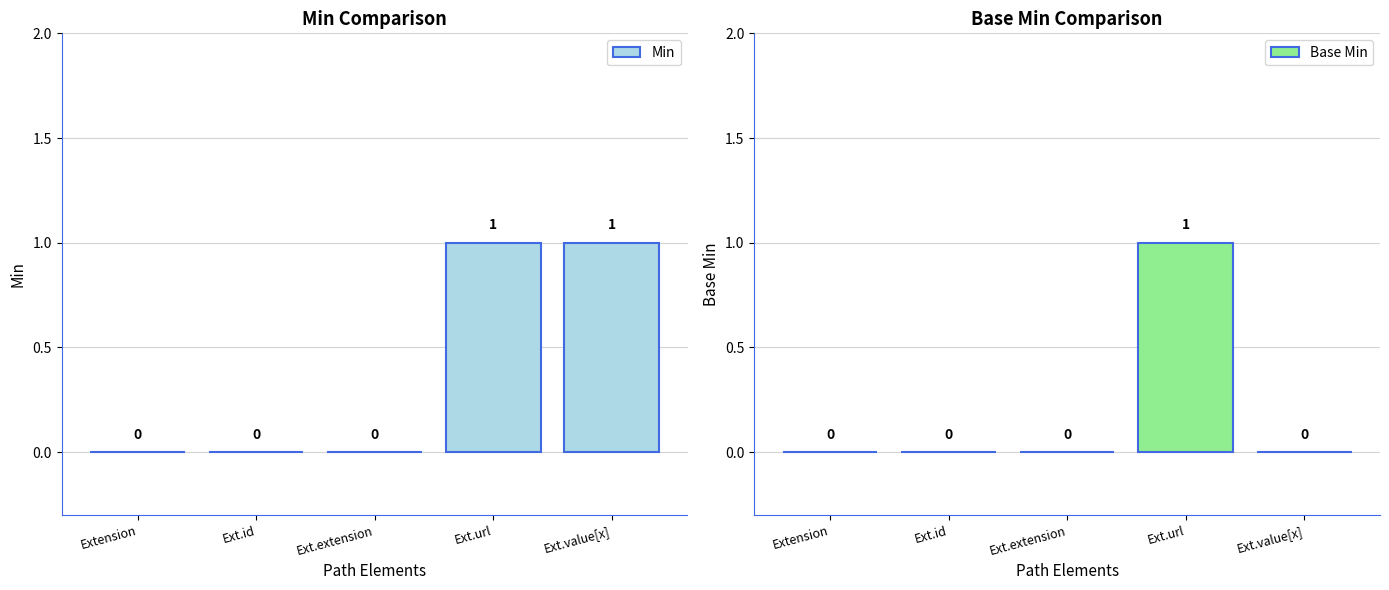

What is the greatest value displayed?

1